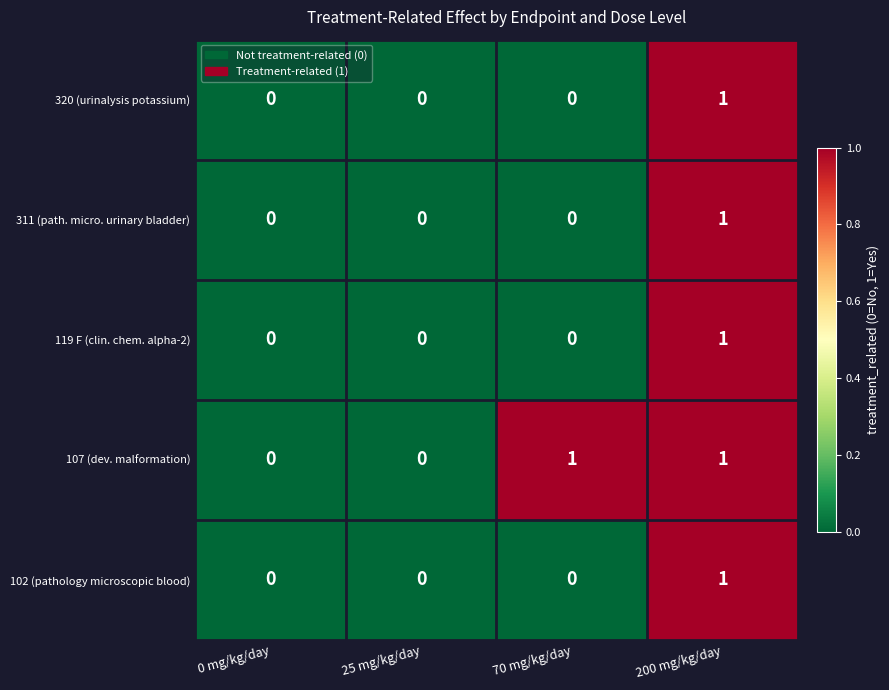

Count the number of data series in this chart.

5